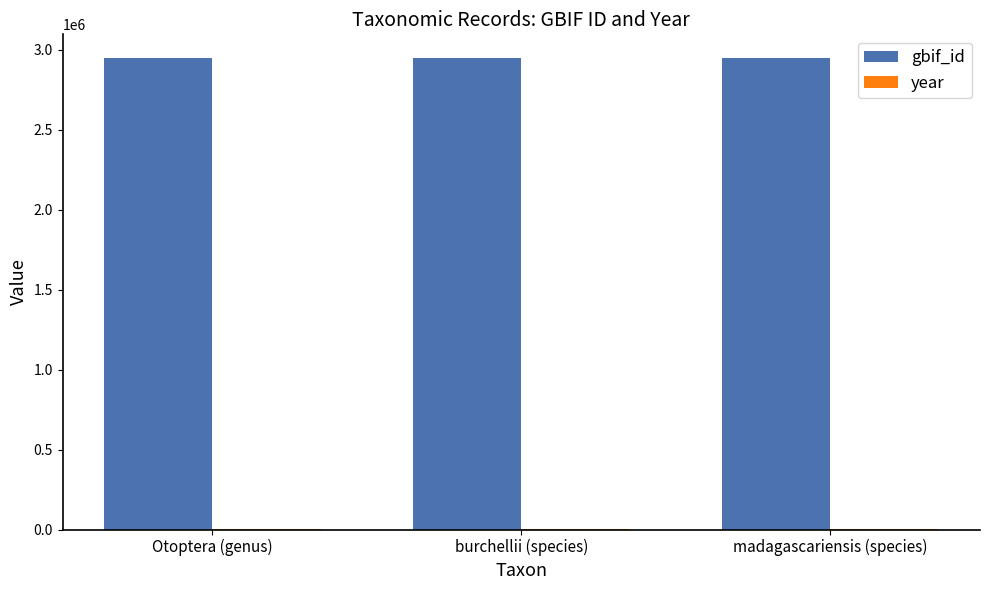

True or false: gbif_id has a value of 2947756 at Otoptera (genus).

True